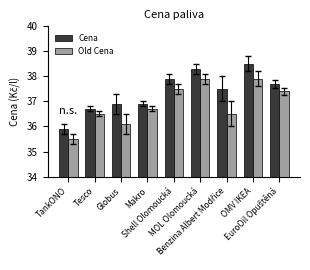

Reading left to right, list all the values displayed in this chart.

Cena: 35.9	36.7	36.9	36.9	37.9	38.3	37.5	38.5	37.7
Old Cena: 35.5	36.5	36.1	36.7	37.5	37.9	36.5	37.9	37.4